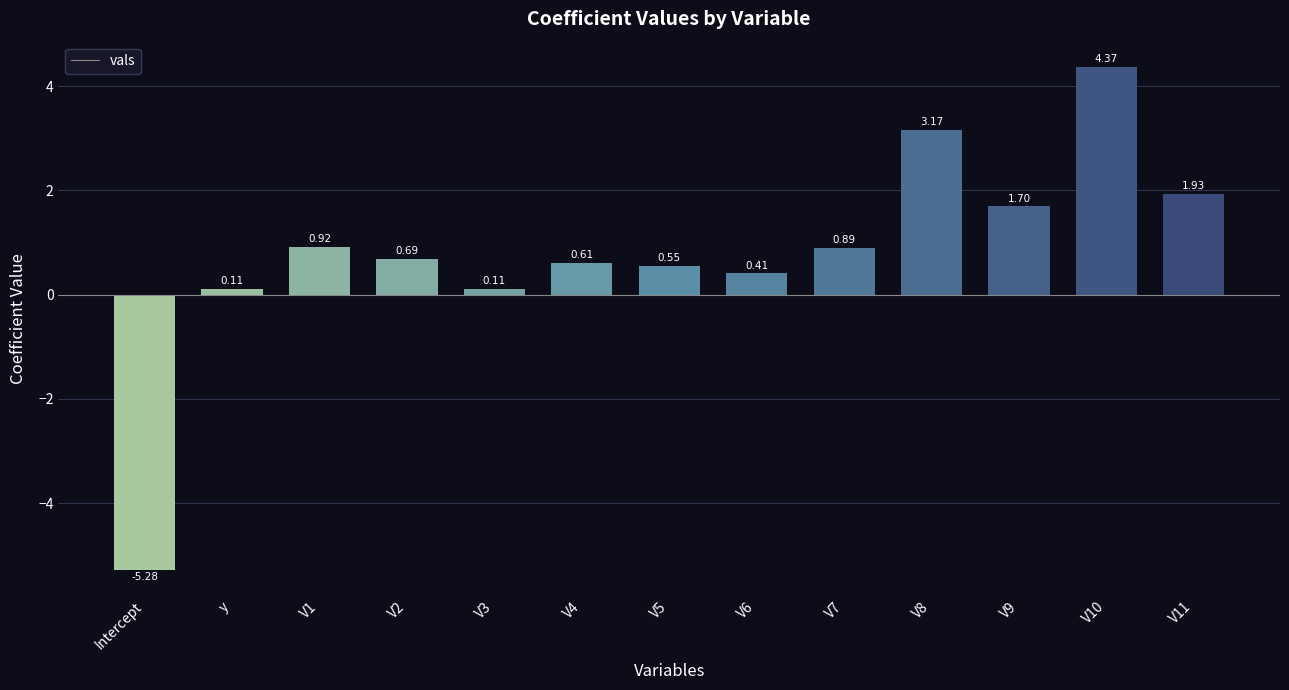

Which category has the lowest value across all series?

Intercept